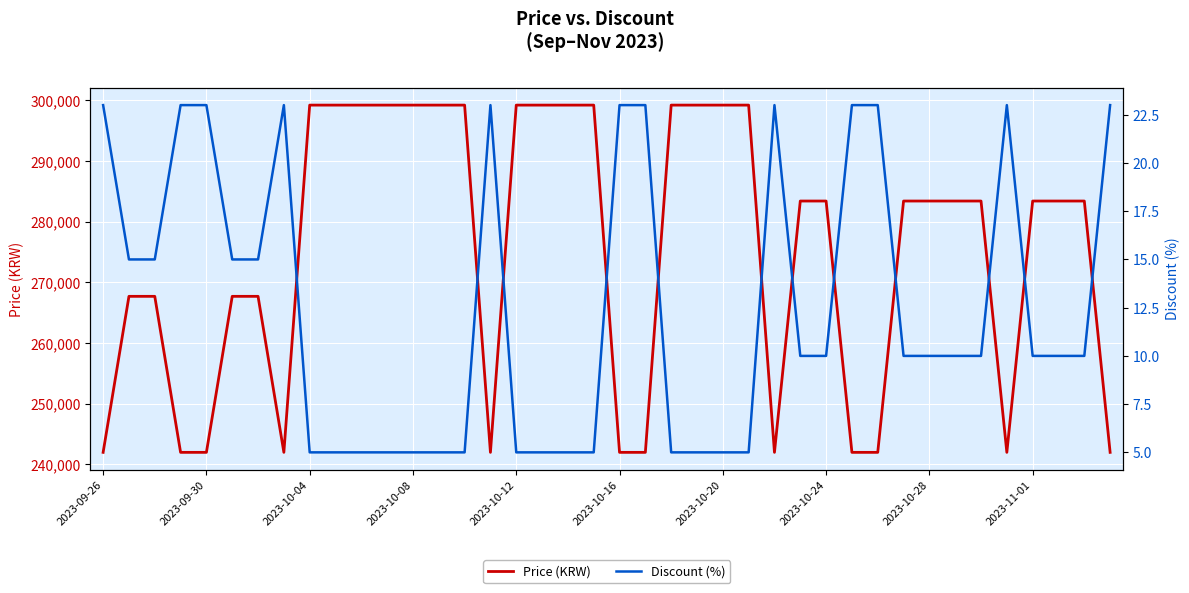

True or false: Discount (%) has more than 2 interior local peaks.

True